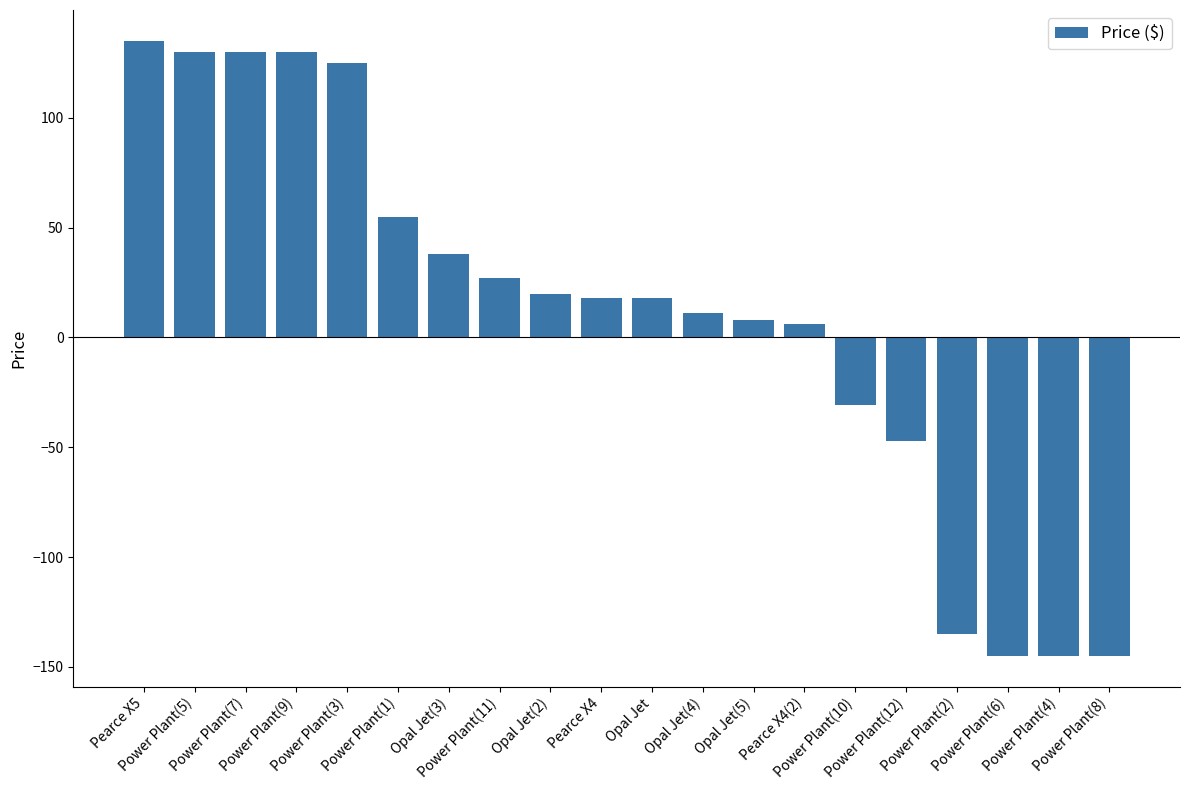

What is the difference between the maximum and minimum values?

280.0